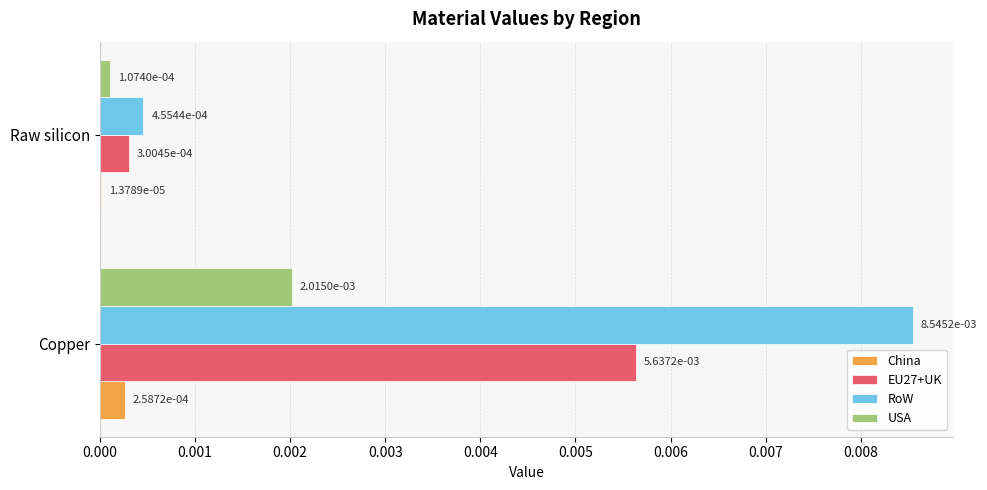

Between Copper and Raw silicon, which series saw the biggest shift?

RoW